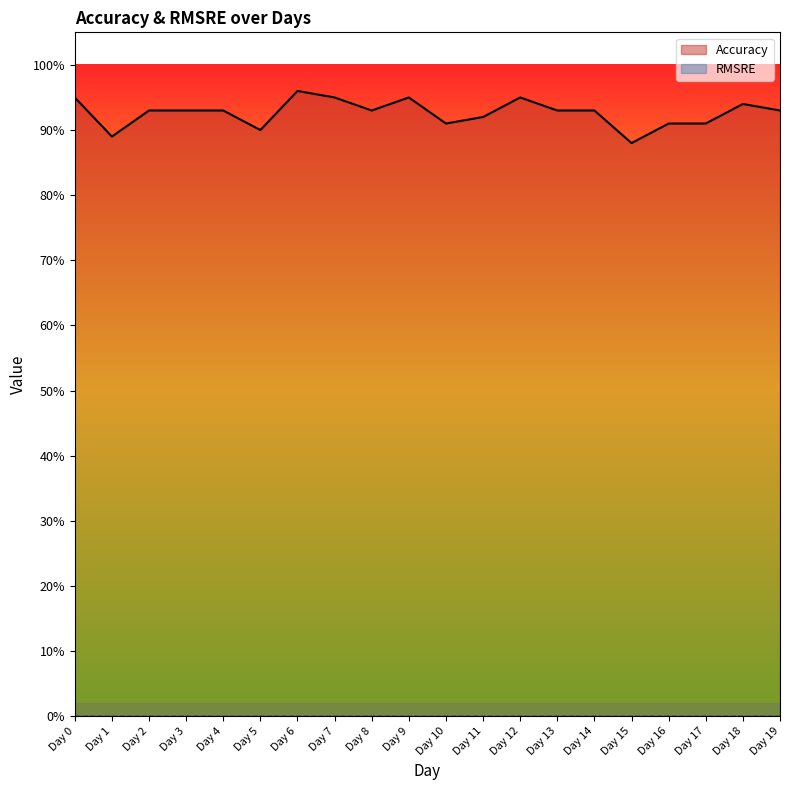

The value at Day 0 is 1.7. True or false?

False